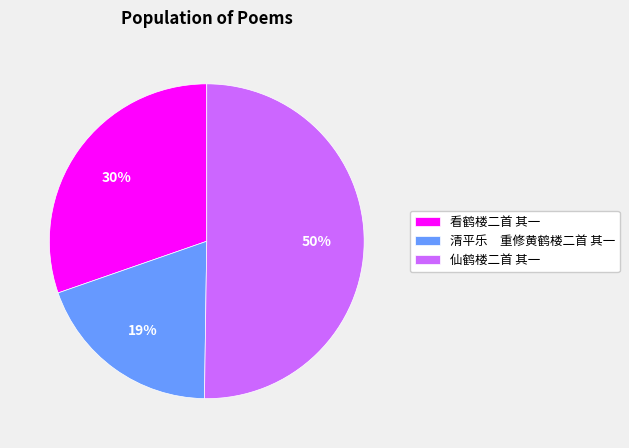

How many segments does this pie chart have?

3